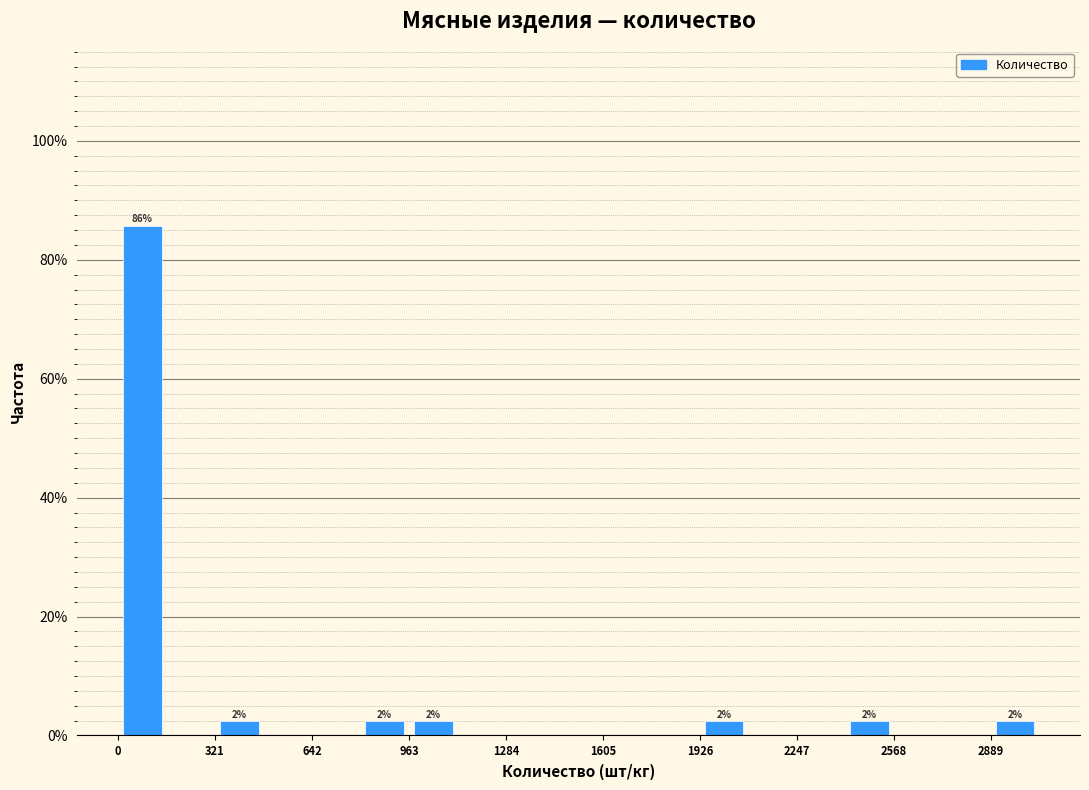

Read against the x-axis, roughly where is the centre of the tallest bar?

100